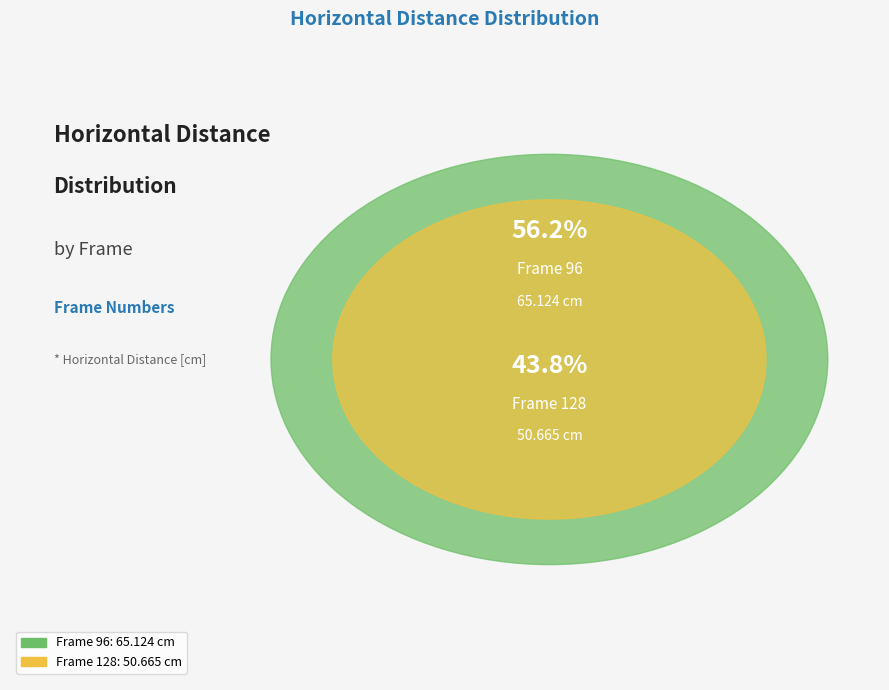

Which has a higher value, 128 or 96?

96